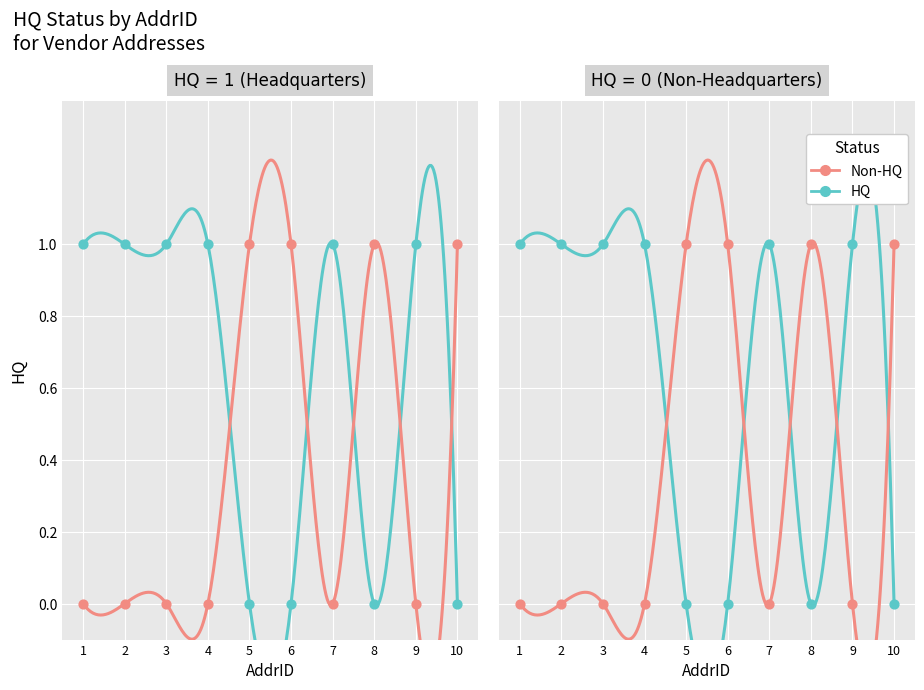

Which series contains the lowest Y value?

HQ